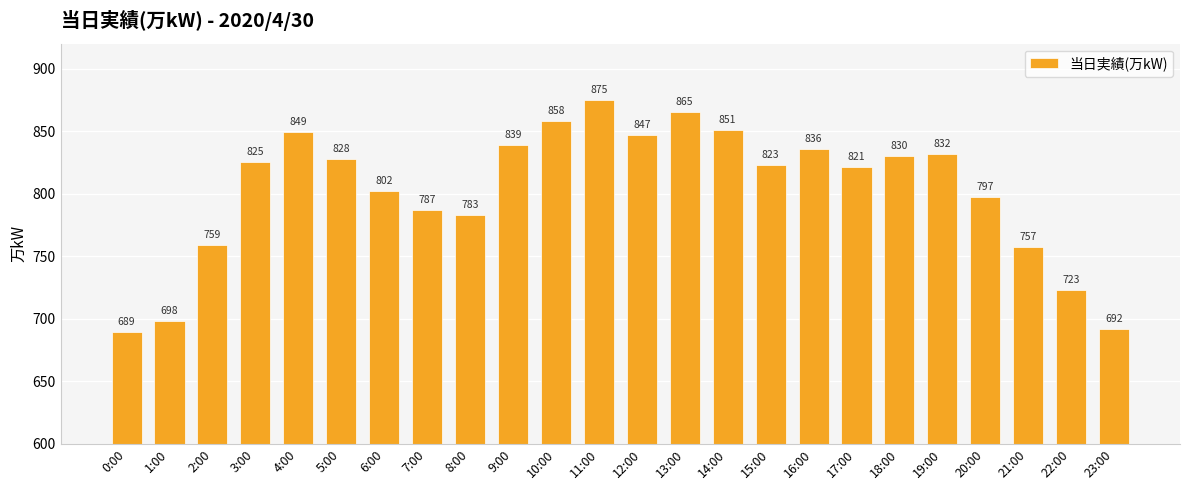

Approximately how many times larger is the value at 14:00 compared to 3:00?

1.0